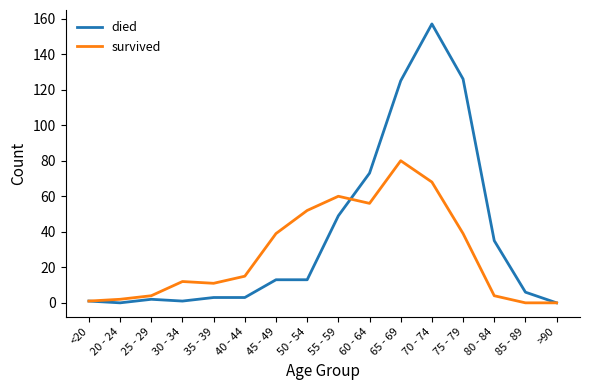

Reading right to left, what are all the values shown in this chart?

died: 0	6	35	126	157	125	73	49	13	13	3	3	1	2	0	1
survived: 0	0	4	39	68	80	56	60	52	39	15	11	12	4	2	1